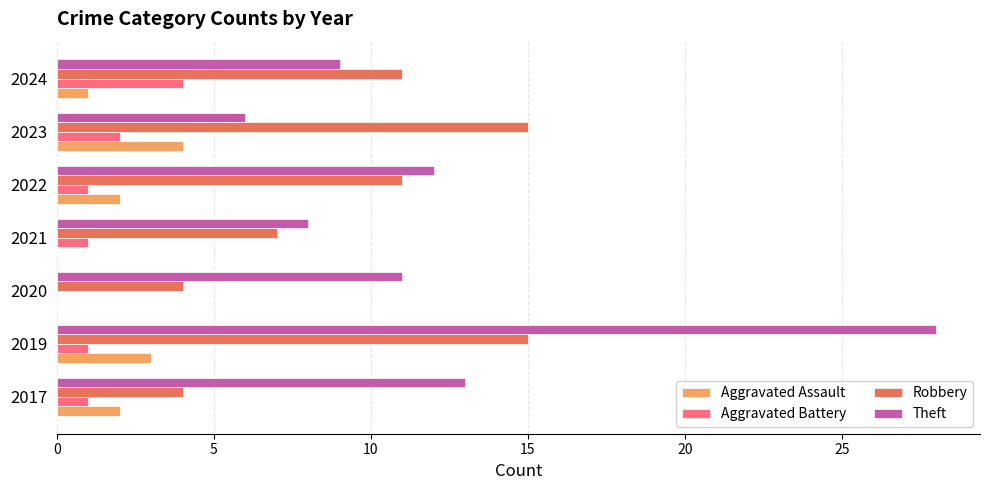

What are all the series names shown in the legend?

Aggravated Assault, Aggravated Battery, Robbery, Theft